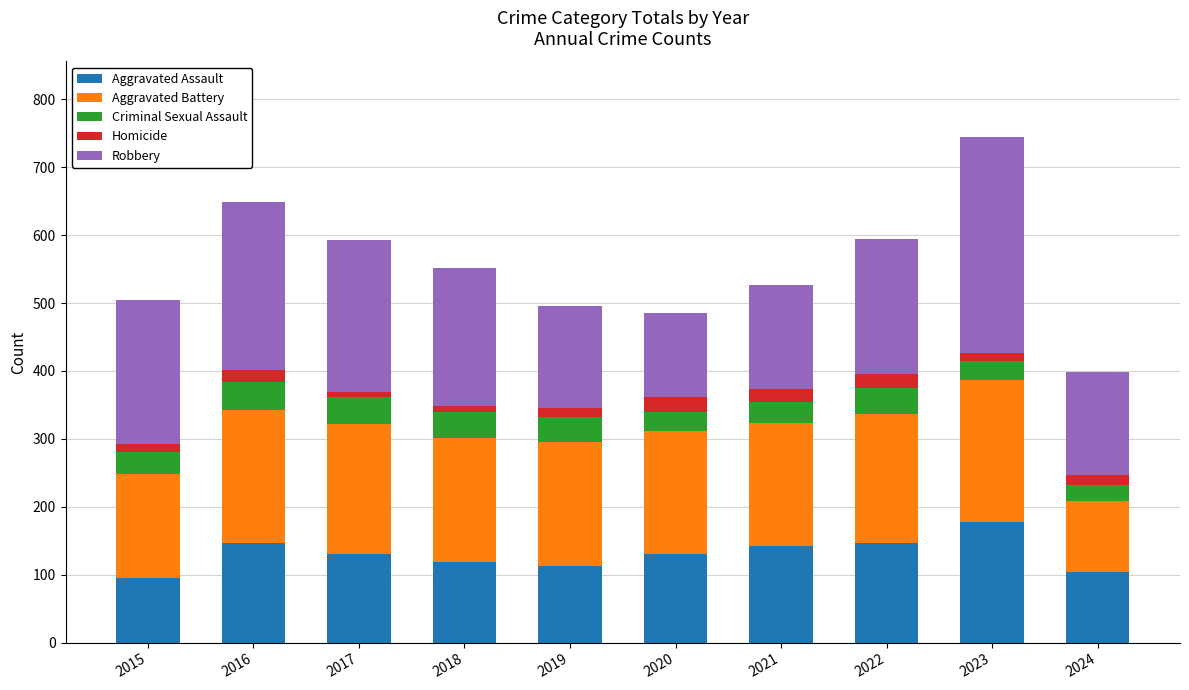

The Aggravated Assault series shows 113 at 2019. True or false?

True